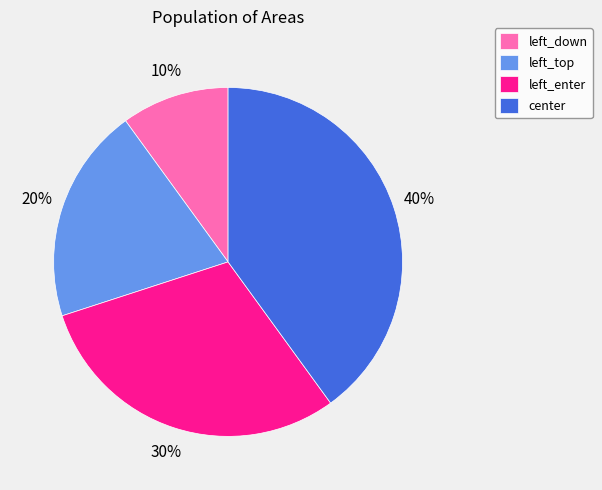

Which has a higher value, left_enter or left_top?

left_enter